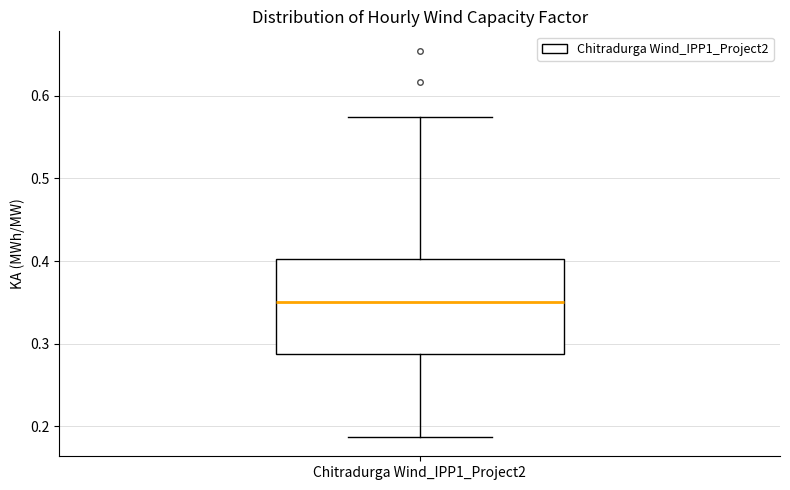

Read this box plot against the y-axis: the position of the median line, the range covered by the box, and the ends of both whiskers. The values are not printed on the chart, so give them approximately, as read against the axis.

median 0.35, box 0.29 to 0.40, whiskers 0.19 to 0.57